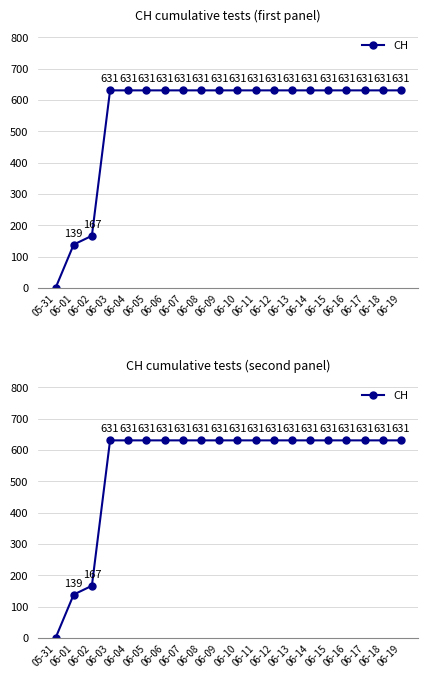

What is the ratio of the value at 06-19 to the value at 06-15?

1.0